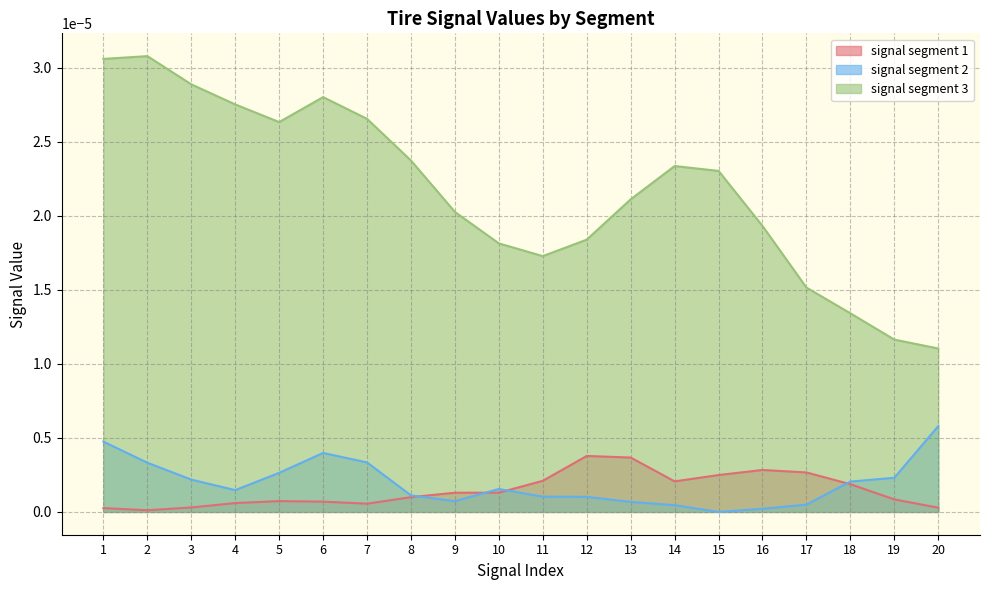

List the series in order of their peak value, lowest first.

signal segment 1, signal segment 2, signal segment 3